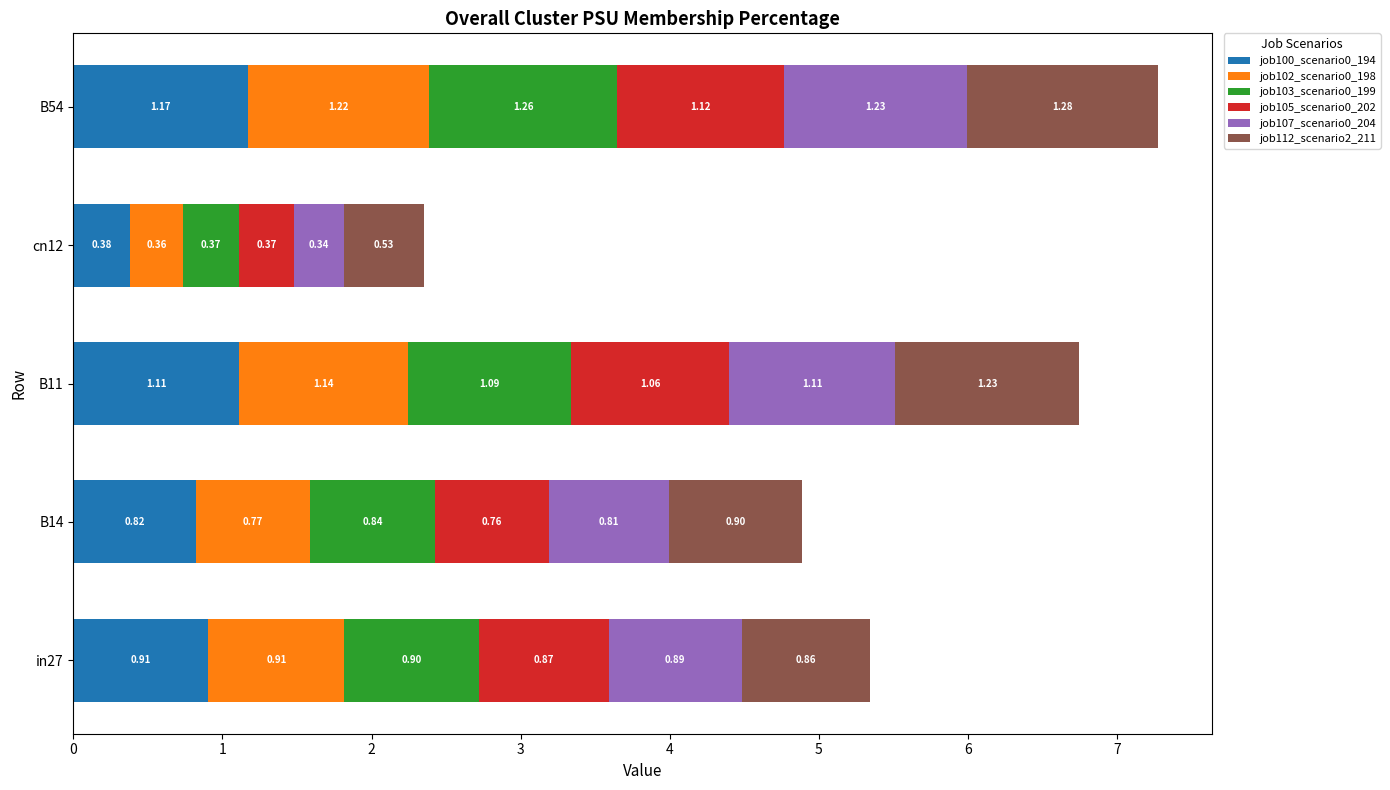

At which category is the sum across all series the highest?

B54